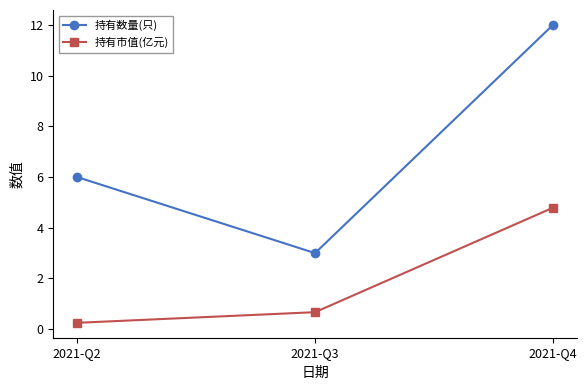

What is the greatest value displayed?

12.0